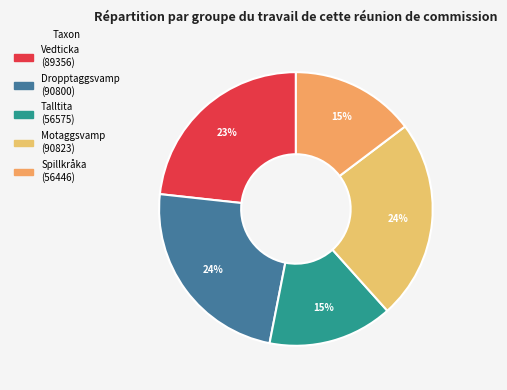

What is the largest slice in the pie chart?

Motaggsvamp